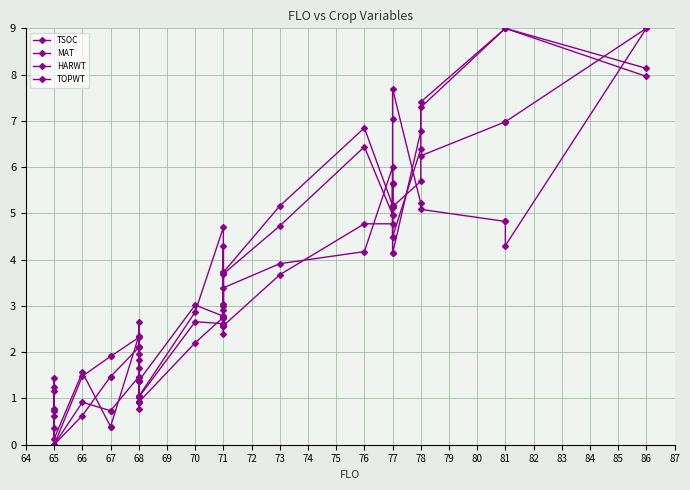

Does the chart have visible grid lines?

Yes